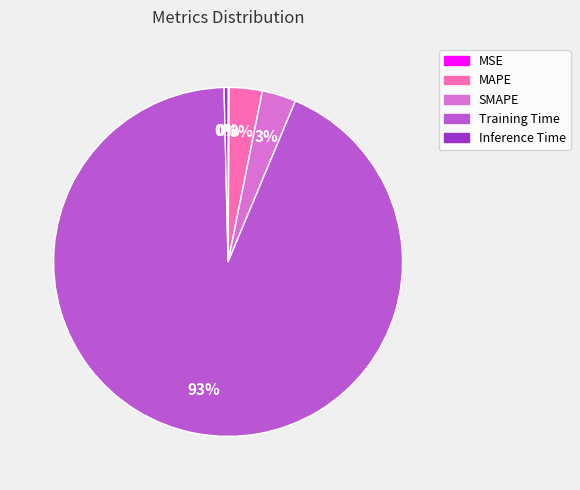

To the nearest percent, what portion does MAPE represent?

3%